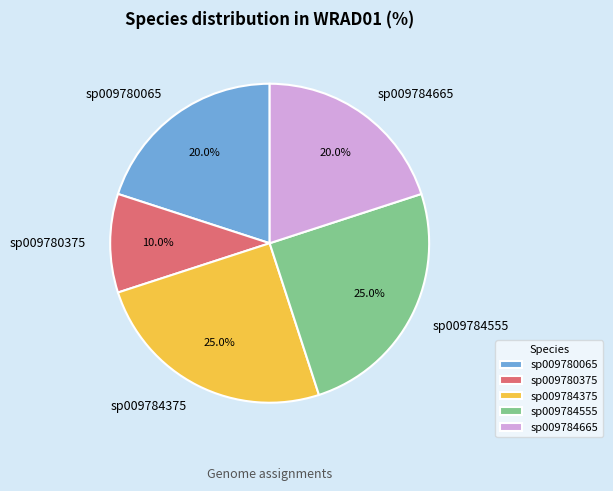

Approximately how many times larger is the value at sp009784375 compared to sp009784555?

1.0